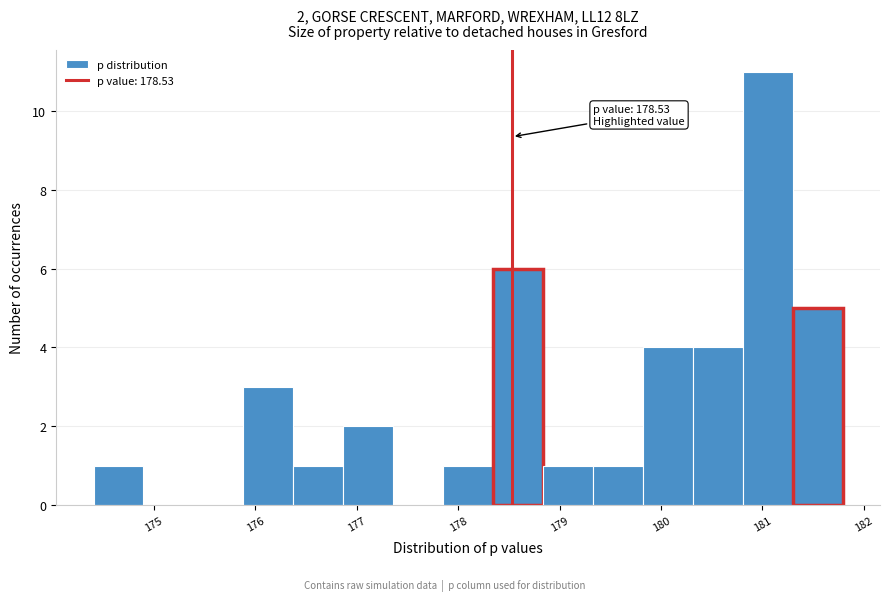

Which range on the x-axis has the tallest bar?

180.8 to 181.3